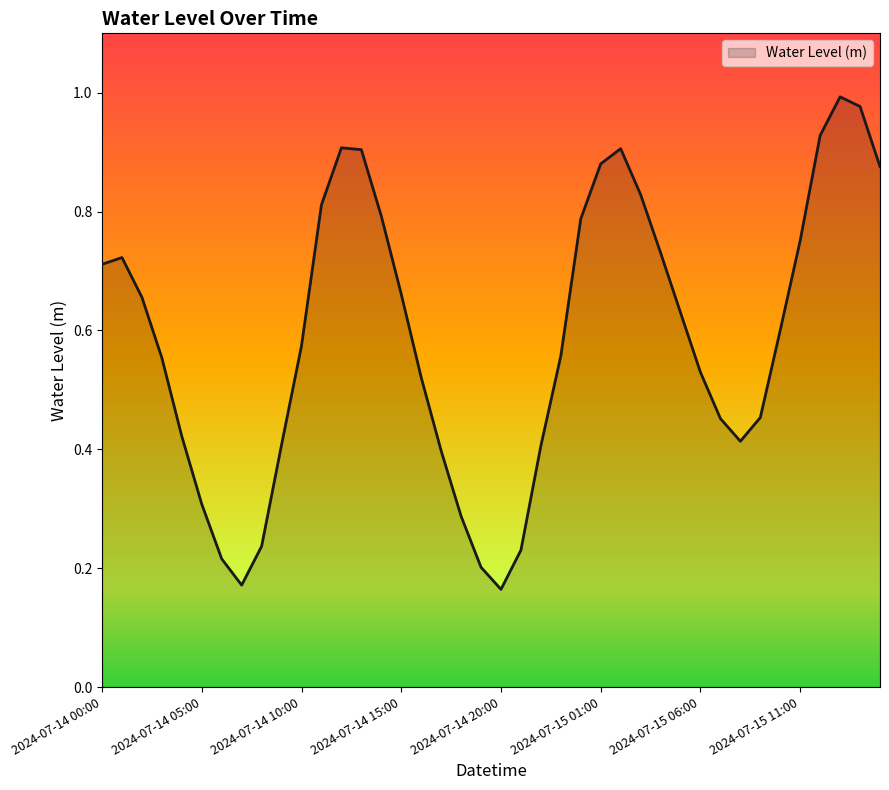

True or false: there are more than 1 points higher than both neighbors.

True